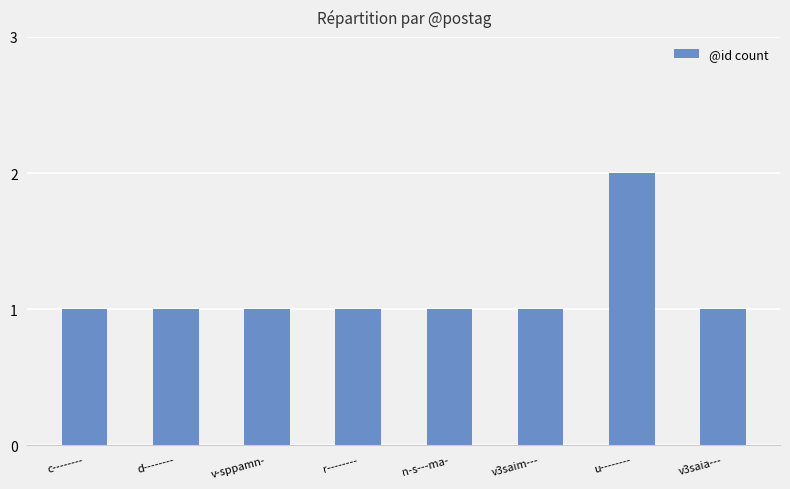

Reading left to right, list all the values displayed in this chart.

c--------=1	d--------=1	v-sppamn-=1	r--------=1	n-s---ma-=1	v3saim---=1	u--------=2	v3saia---=1